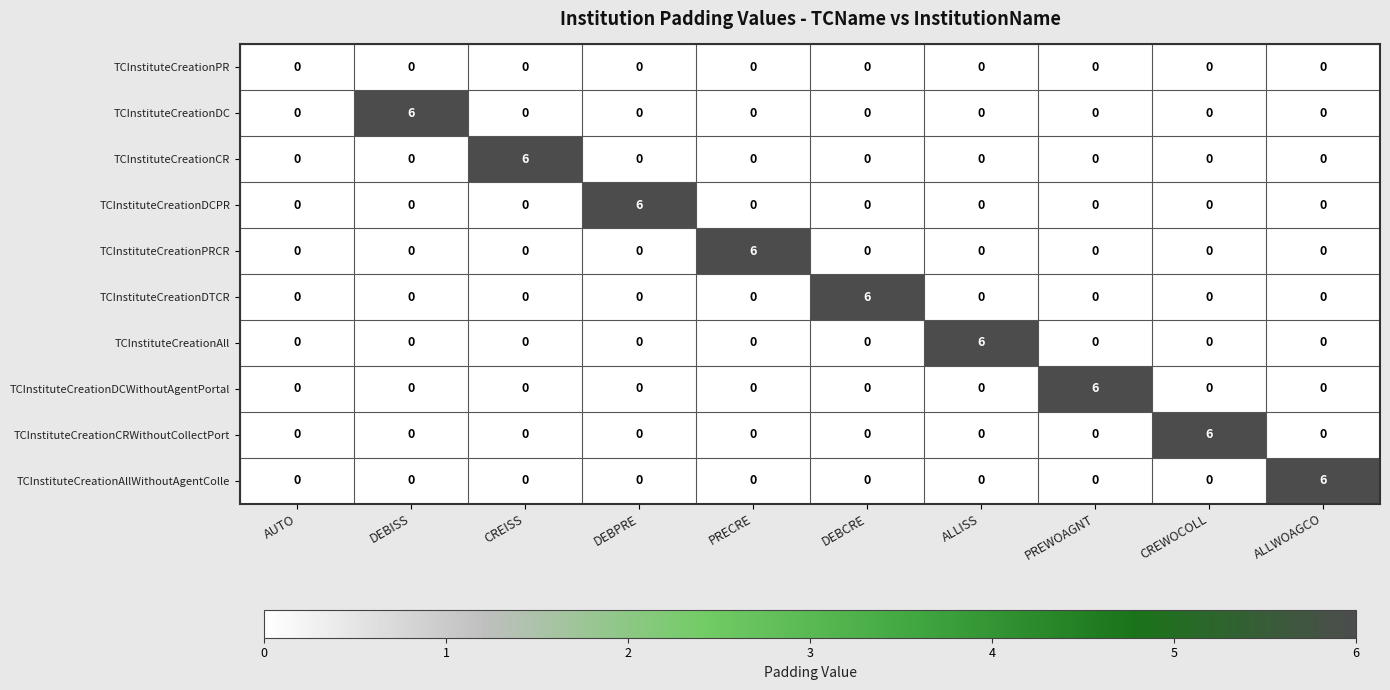

At how many categories does at least one series exceed 3?

9